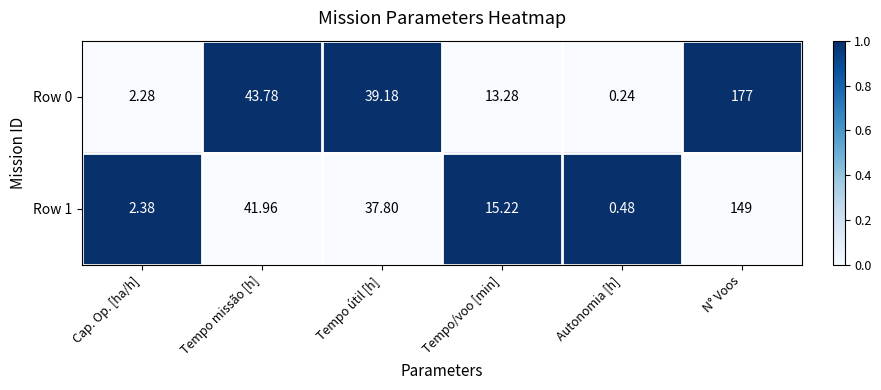

At which category does the chart reach its minimum across all series?

Autonomia [h]